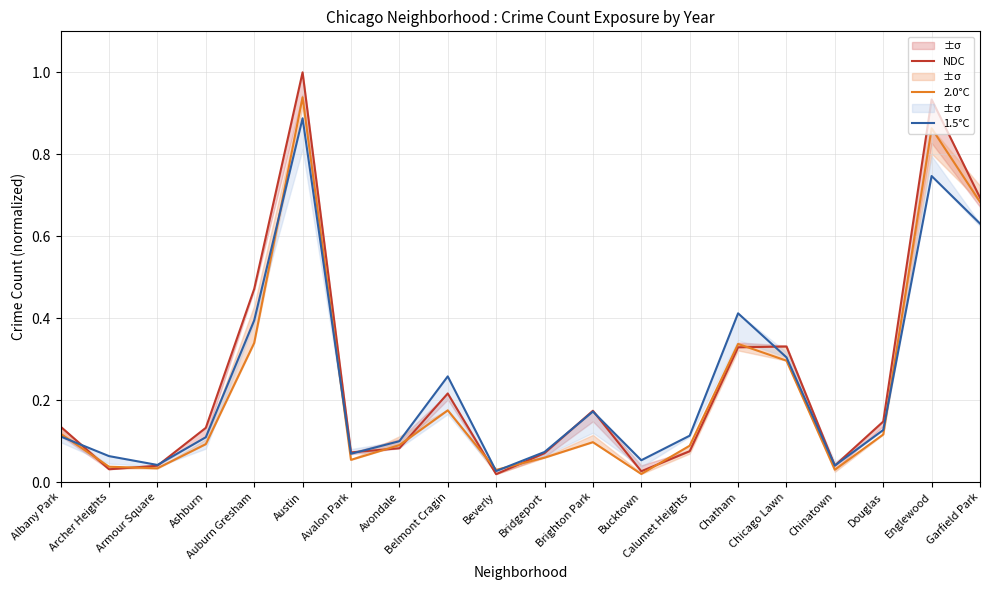

Which category has the highest value in the 2.0°C series?

Austin